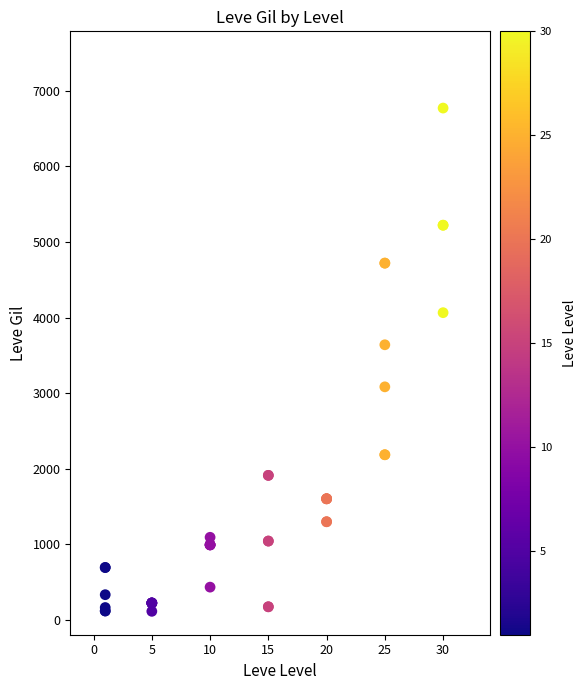

What Y value in the scatter plot is closest to 3441?

3639